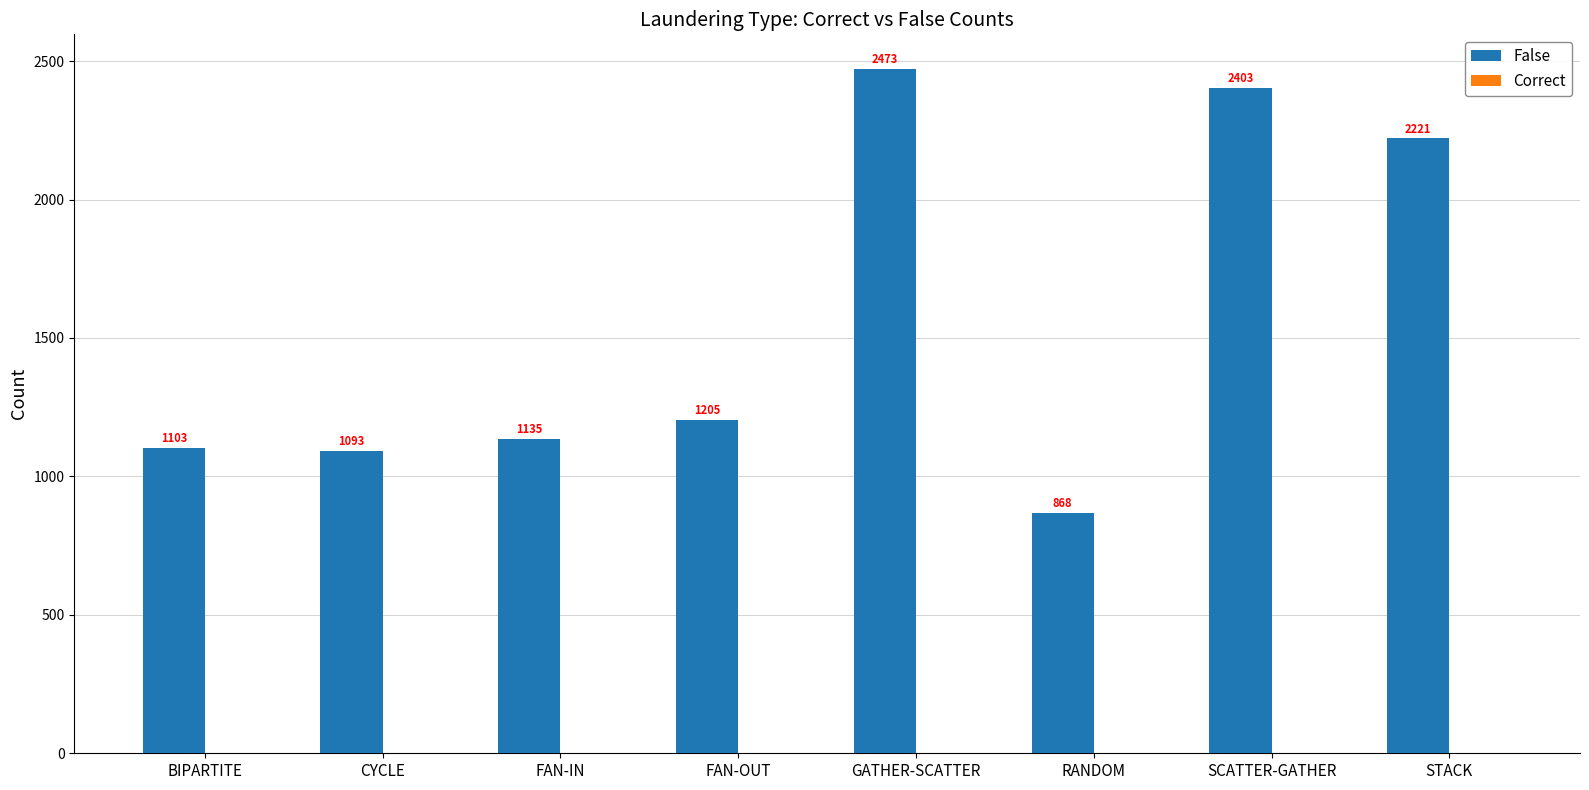

What is the greatest value displayed?

2473